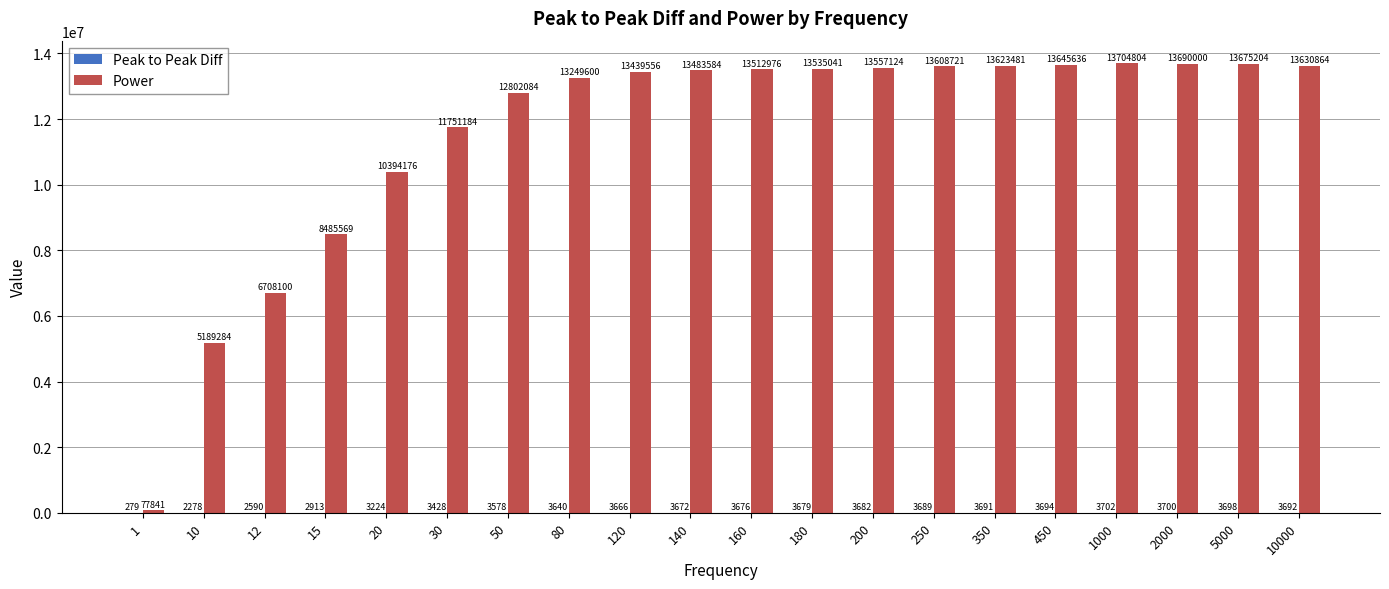

Where is Power nearest to the value 6891322?

12